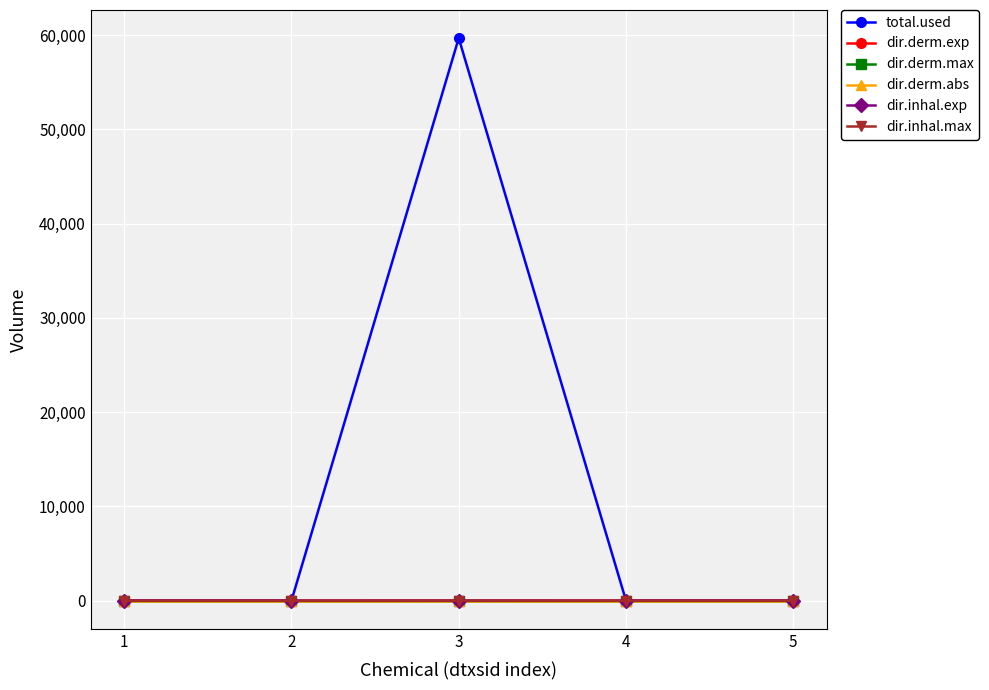

Which series has the widest spread of values?

total.used